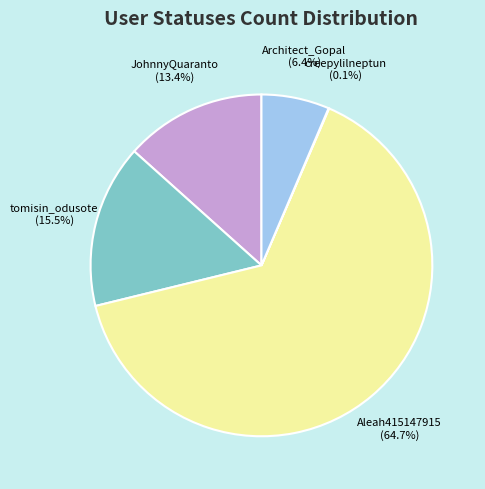

Is there a majority slice in this chart?

Yes